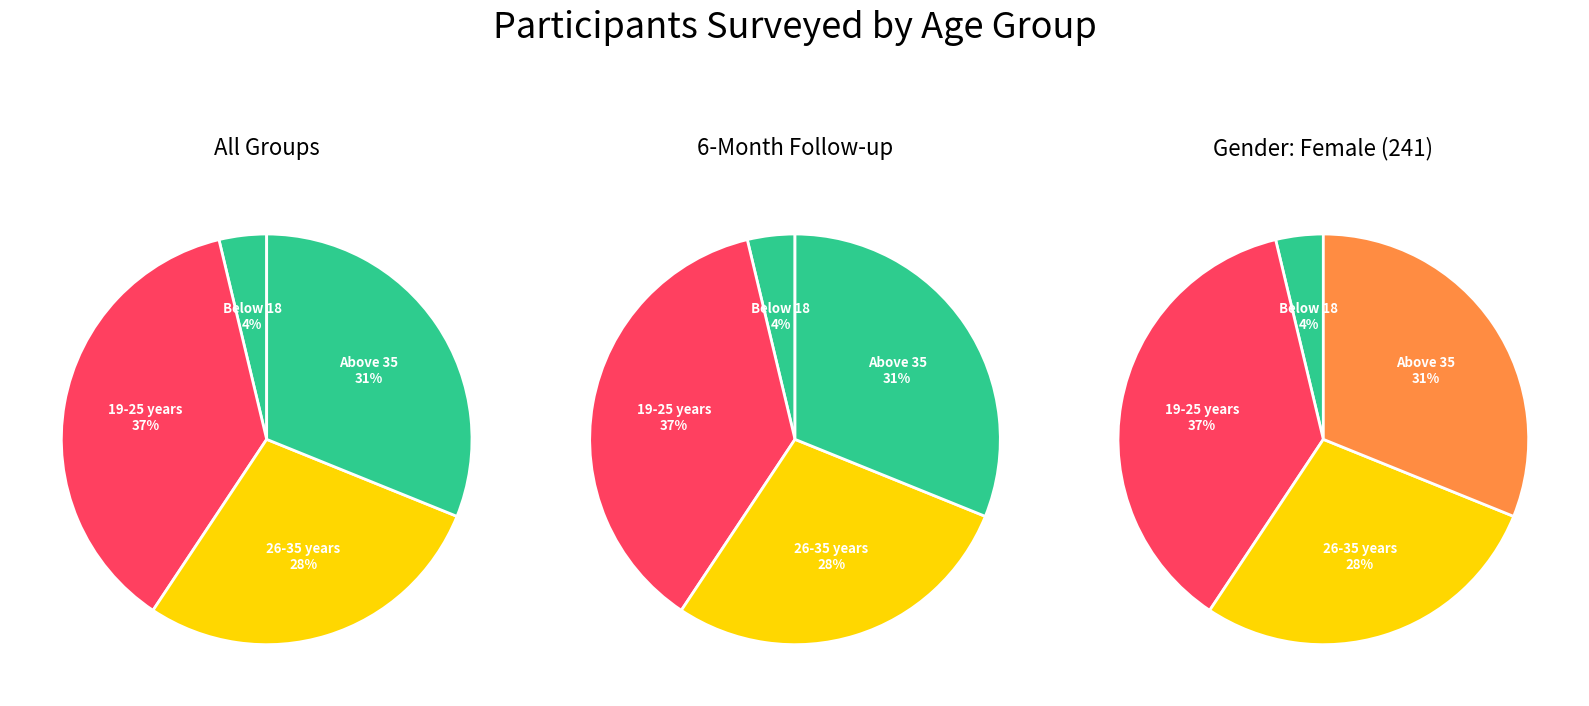

To the nearest percent, what percentage of the pie is 1?

37%